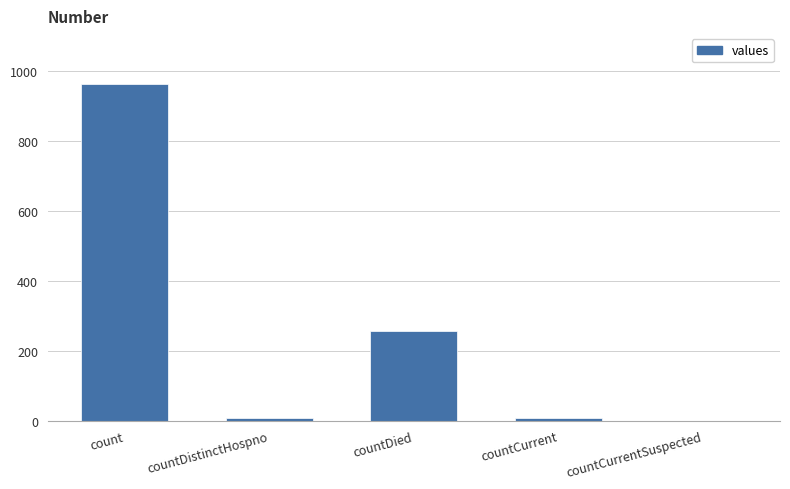

Approximately how many times larger is the value at countDied compared to countCurrent?

31.9